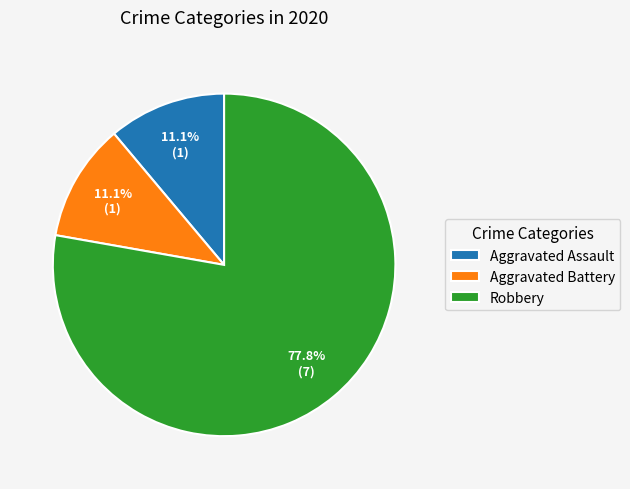

Count the number of slices in the pie.

3